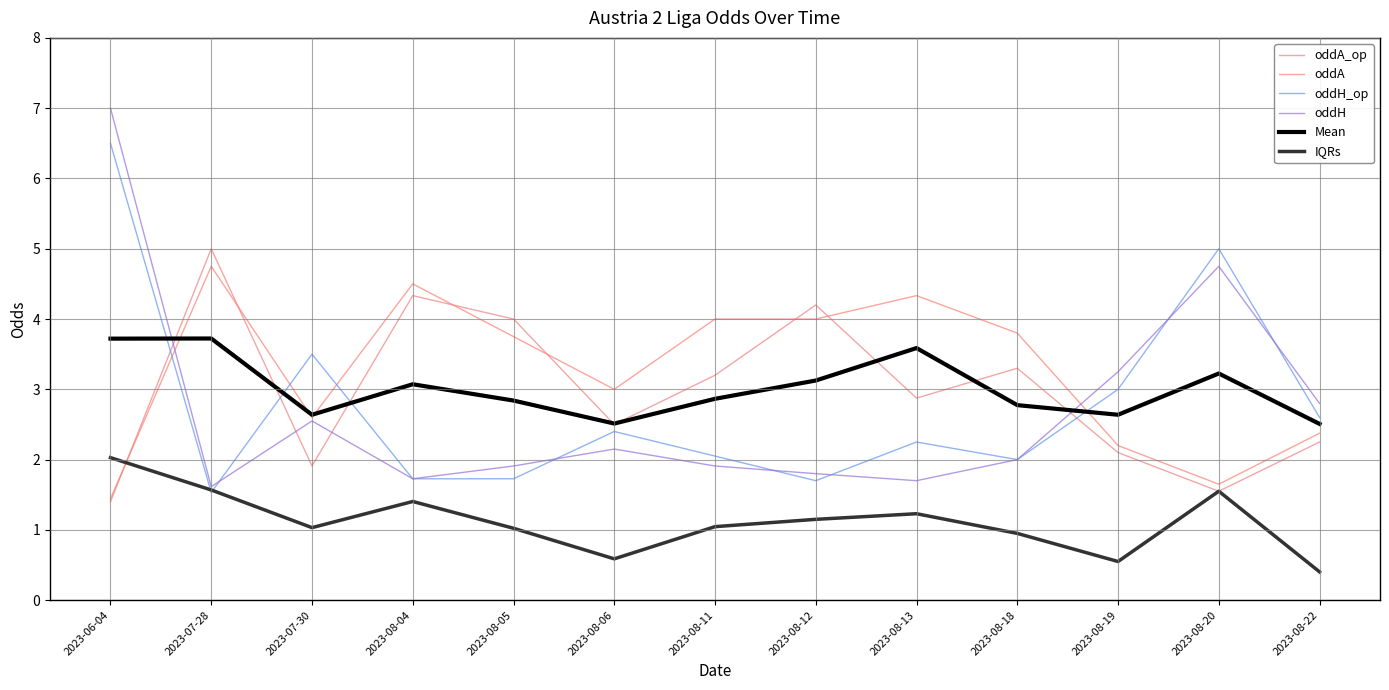

The value of oddA at 2023-08-18 is 5.4. True or false?

False